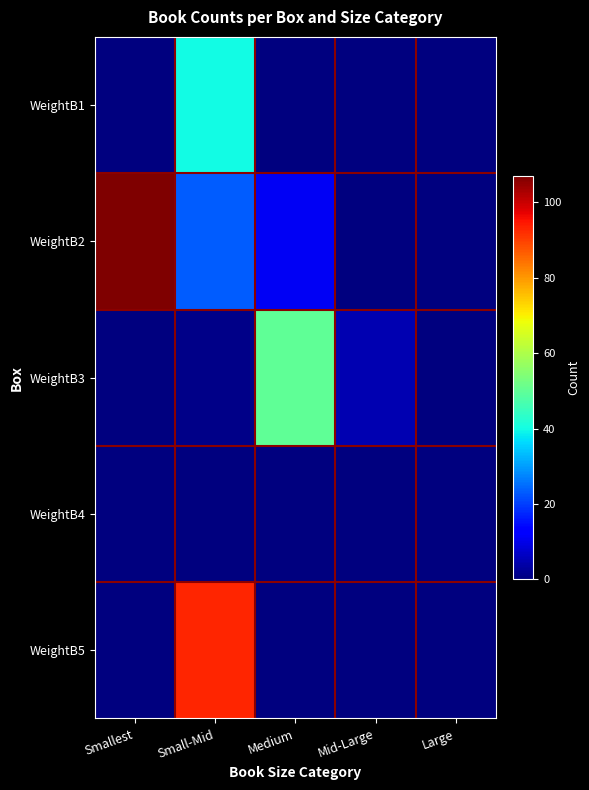

At which category does the chart reach its minimum across all series?

Smallest